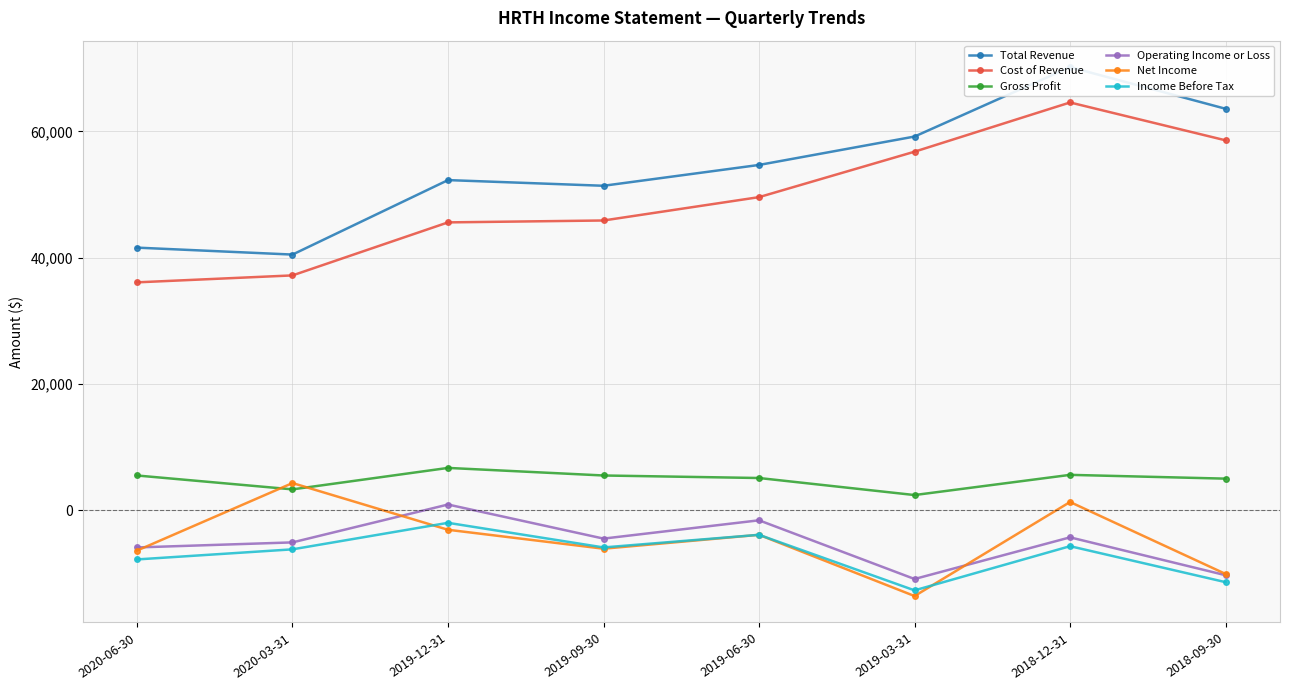

Where is Net Income nearest to the value -4650?

2019-06-30